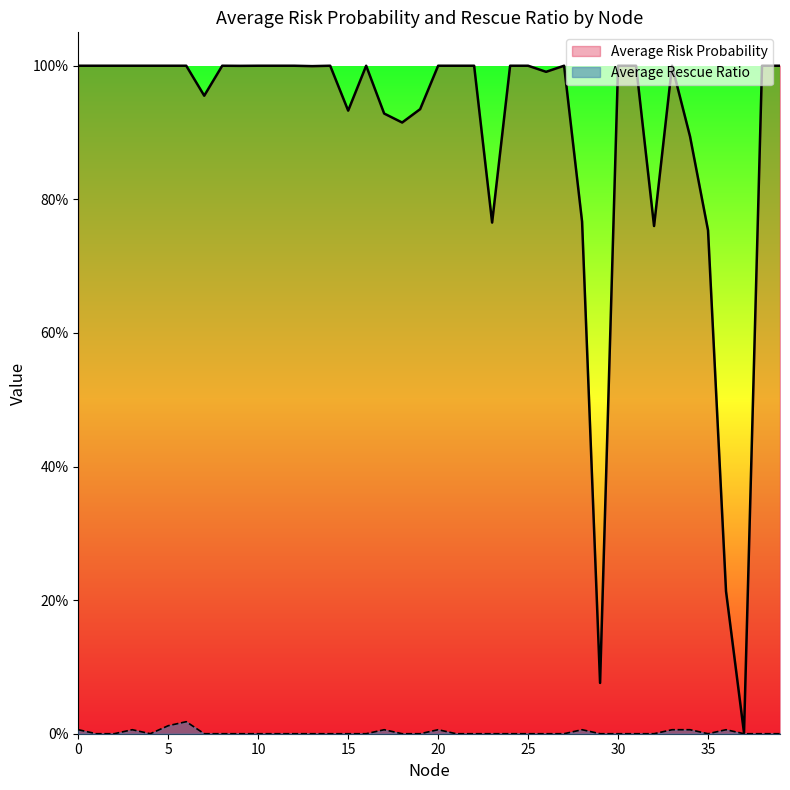

Between 4 and 37, which is larger?

4